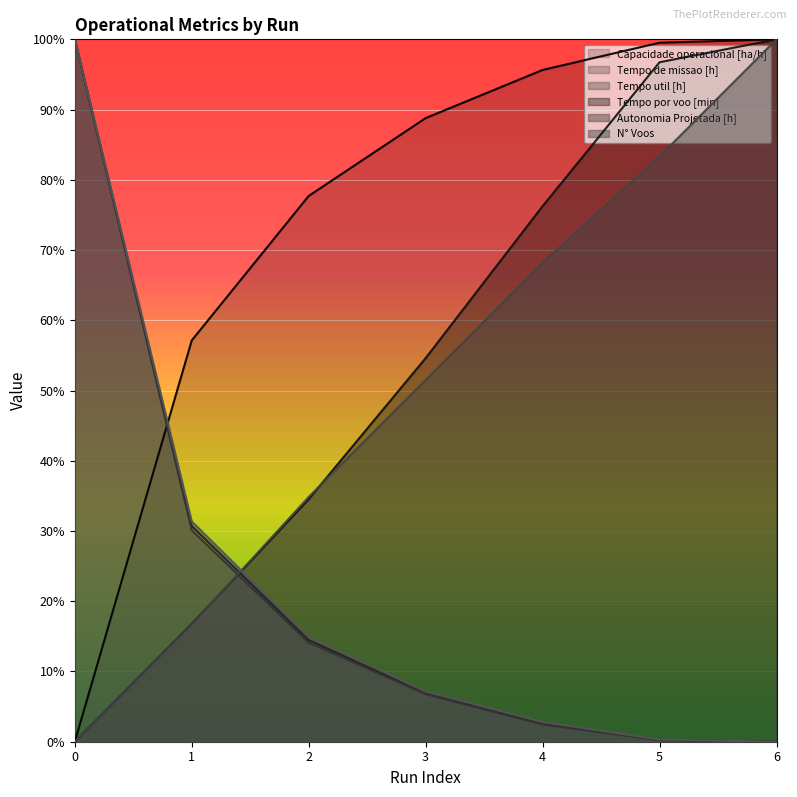

The value of Tempo util [h] at 4 is 0.0. True or false?

False